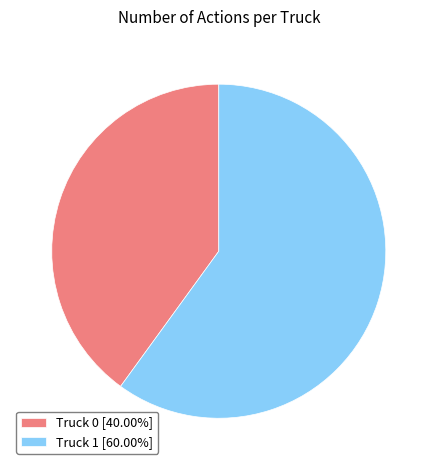

Rank the categories by value from highest to lowest.

Truck 1, Truck 0